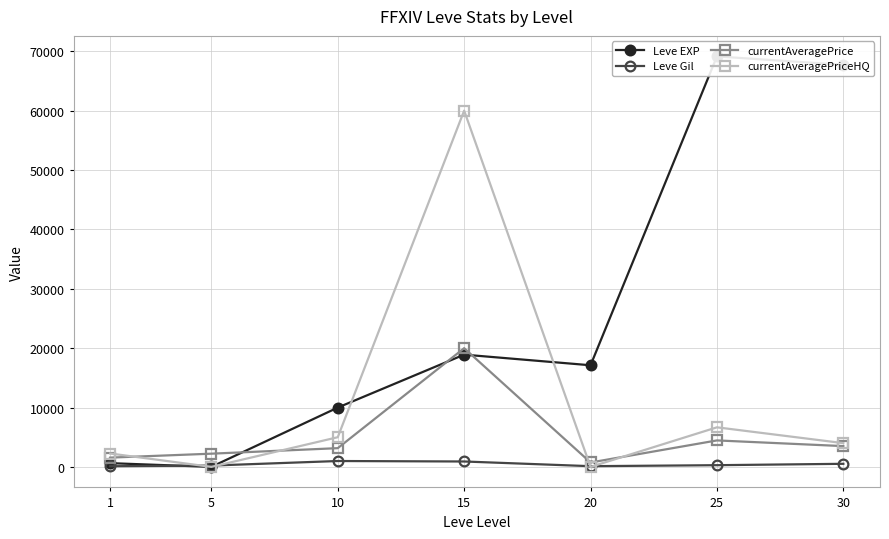

Where is the first local maximum for Leve Gil?

10